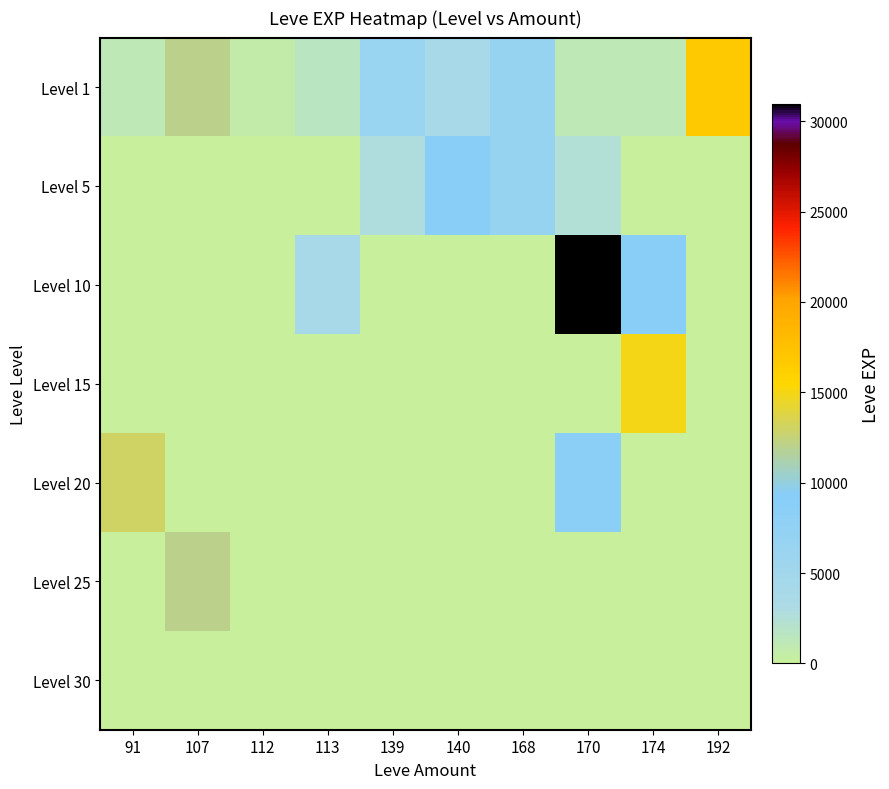

Reading left to right, transcribe all the data shown in this chart.

Level 1: 91=1160	107=12000	112=630	113=1690	139=6390	140=4110	168=6840	170=1160	174=1160	192=16800
Level 5: 91=0	107=0	112=0	113=0	139=2790	140=9330	168=6840	170=2490	174=0	192=0
Level 10: 91=0	107=0	112=0	113=3780	139=0	140=0	168=0	170=30960	174=9430	192=0
Level 15: 91=0	107=0	112=0	113=0	139=0	140=0	168=0	170=0	174=14920	192=0
Level 20: 91=12960	107=0	112=0	113=0	139=0	140=0	168=0	170=8570	174=0	192=0
Level 25: 91=0	107=12000	112=0	113=0	139=0	140=0	168=0	170=0	174=0	192=0
Level 30: 91=0	107=0	112=0	113=0	139=0	140=0	168=0	170=0	174=0	192=0